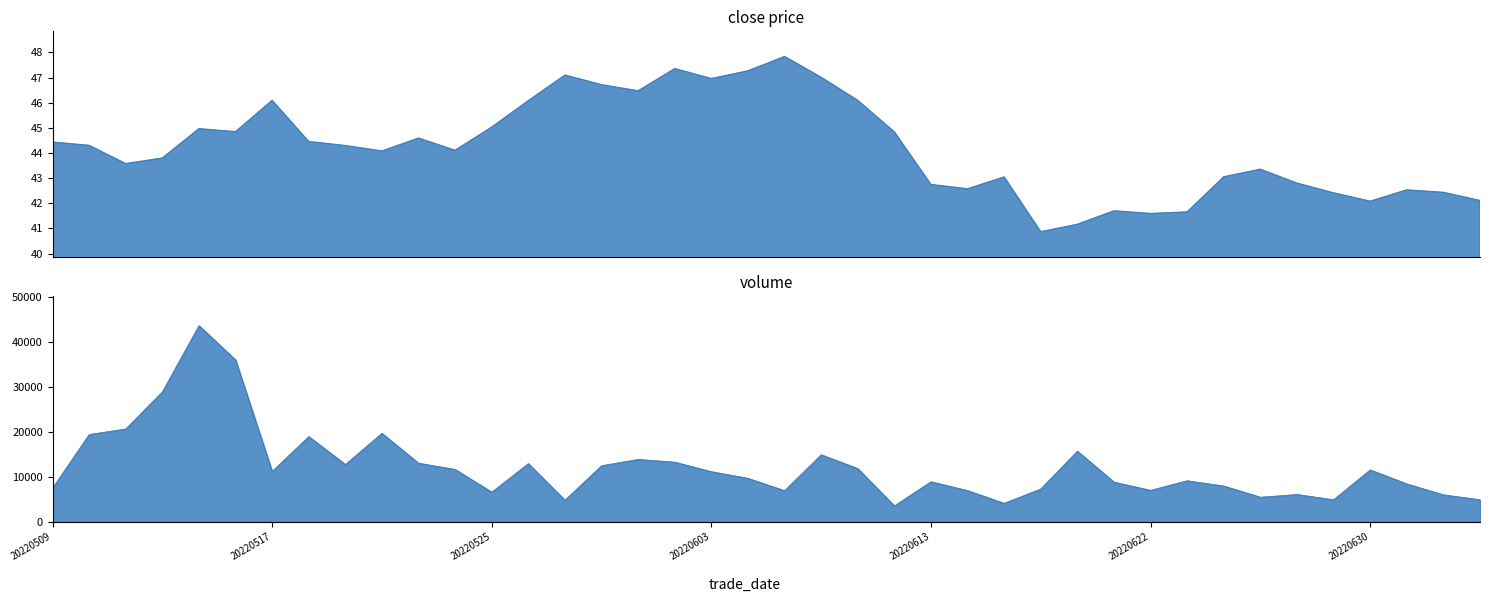

At which label is volume closest to 23620?

2